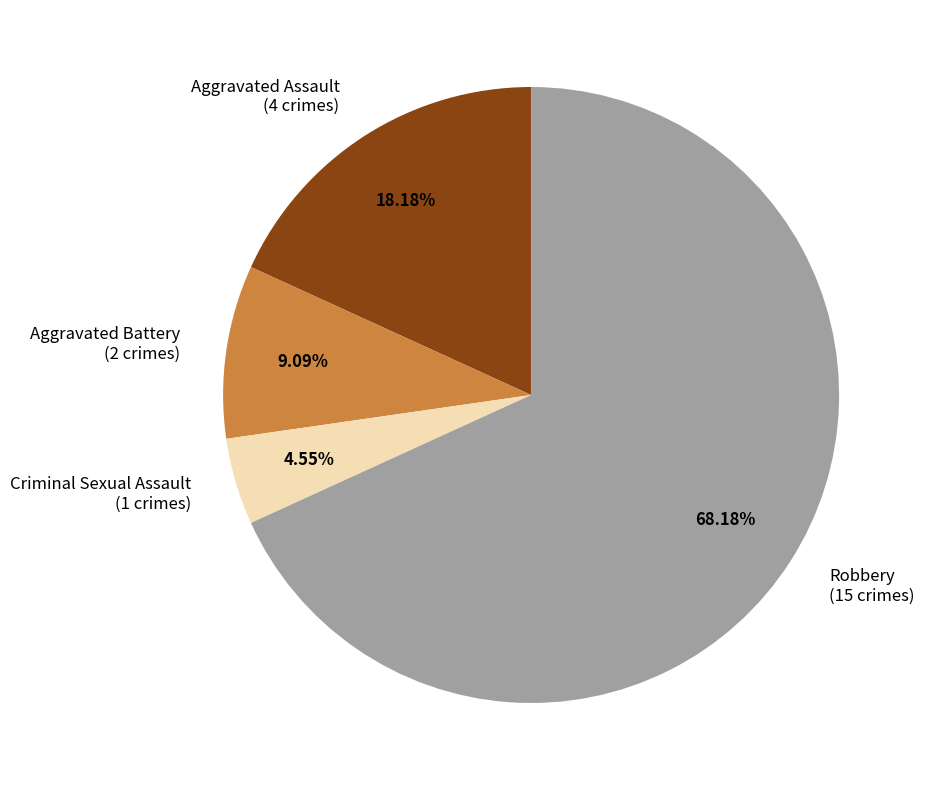

Between Criminal Sexual Assault and Robbery, which is larger?

Robbery